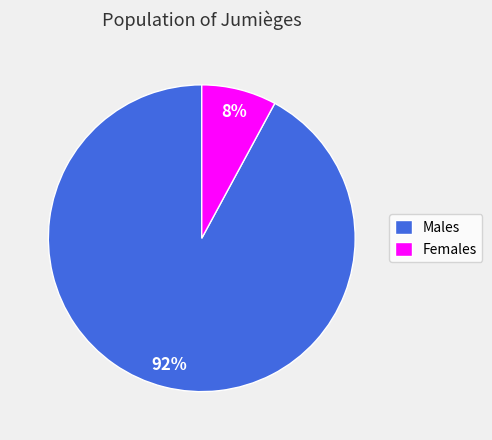

Do Females and Males together represent more than half of the pie?

Yes